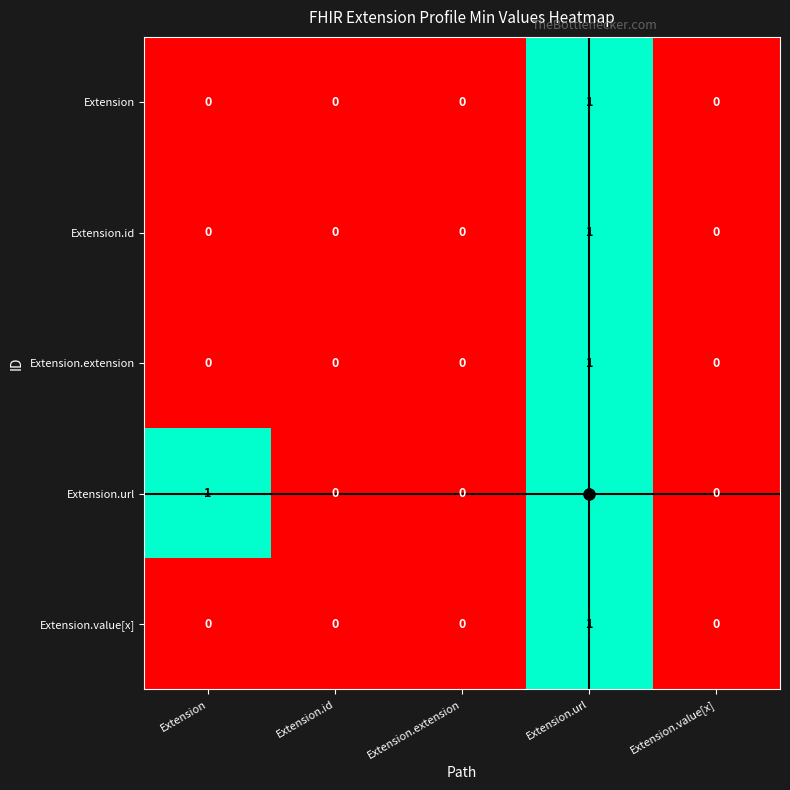

The Extension.value[x] series shows -1 at Extension.extension. True or false?

False